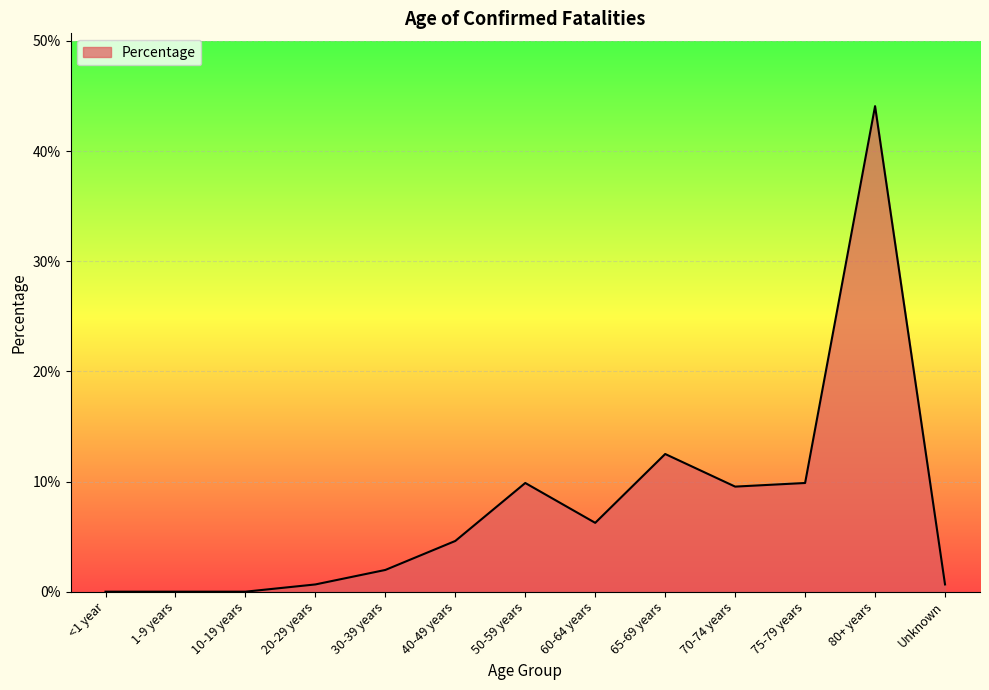

At which category does the chart reach its minimum across all series?

<1 year